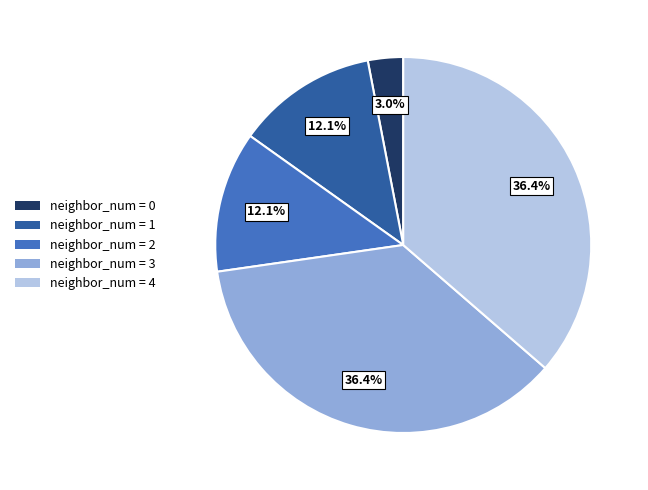

How many segments does this pie chart have?

5